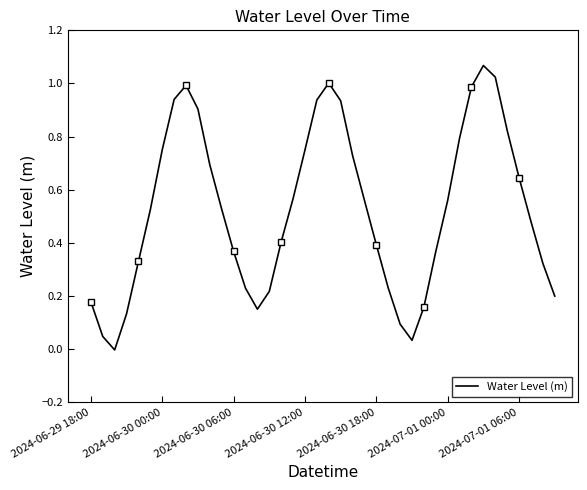

How many lines are shown in the chart?

1